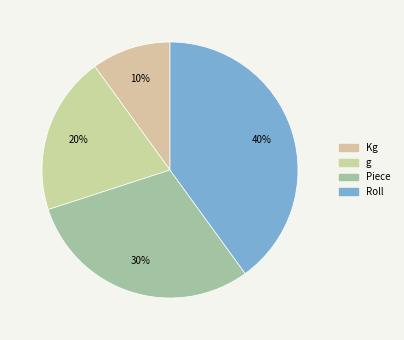

Does Roll represent more than half of the total?

No